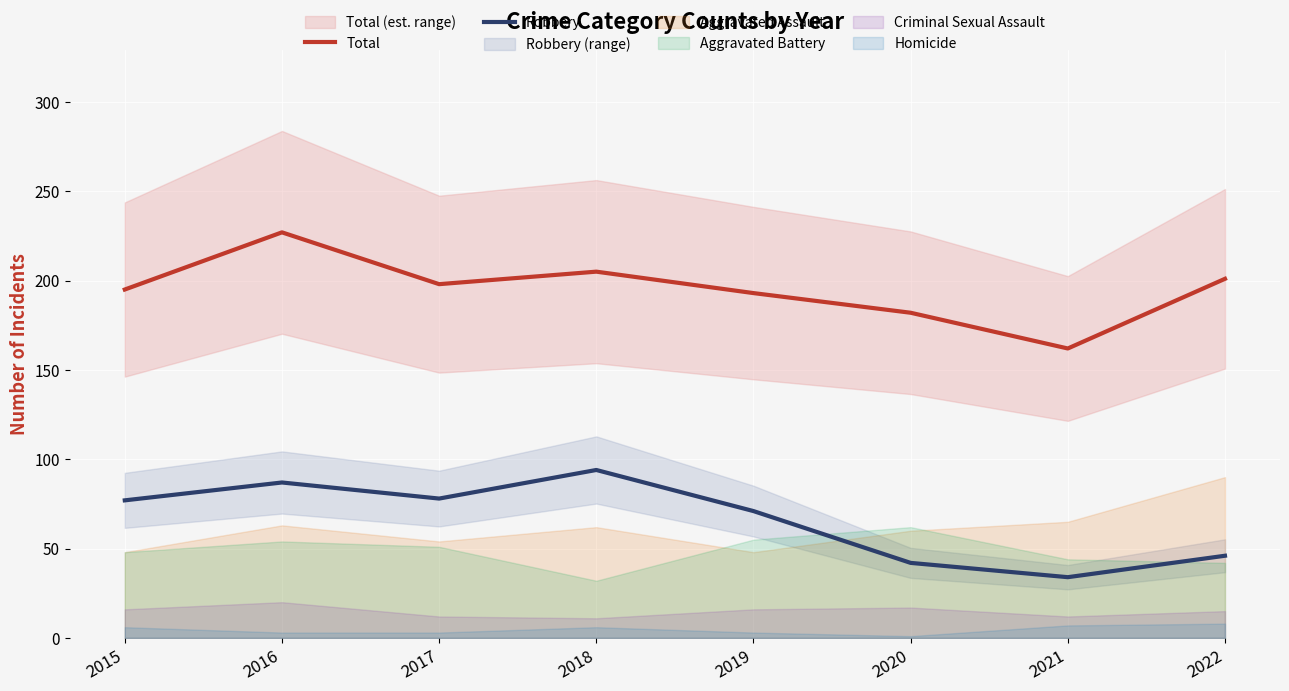

Which series has the widest spread of values?

Total